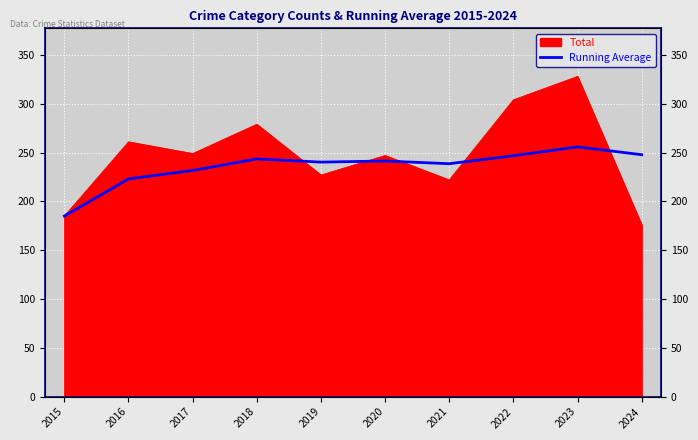

True or false: there are more than 0 points higher than both neighbors.

True